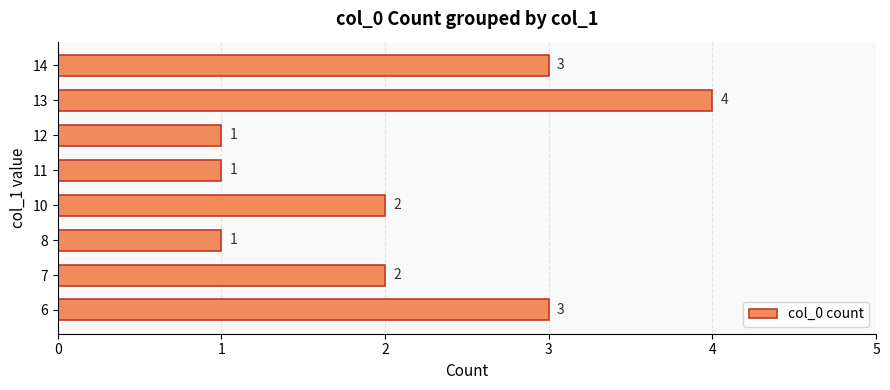

What is the sum of the values at 8 and 13?

5